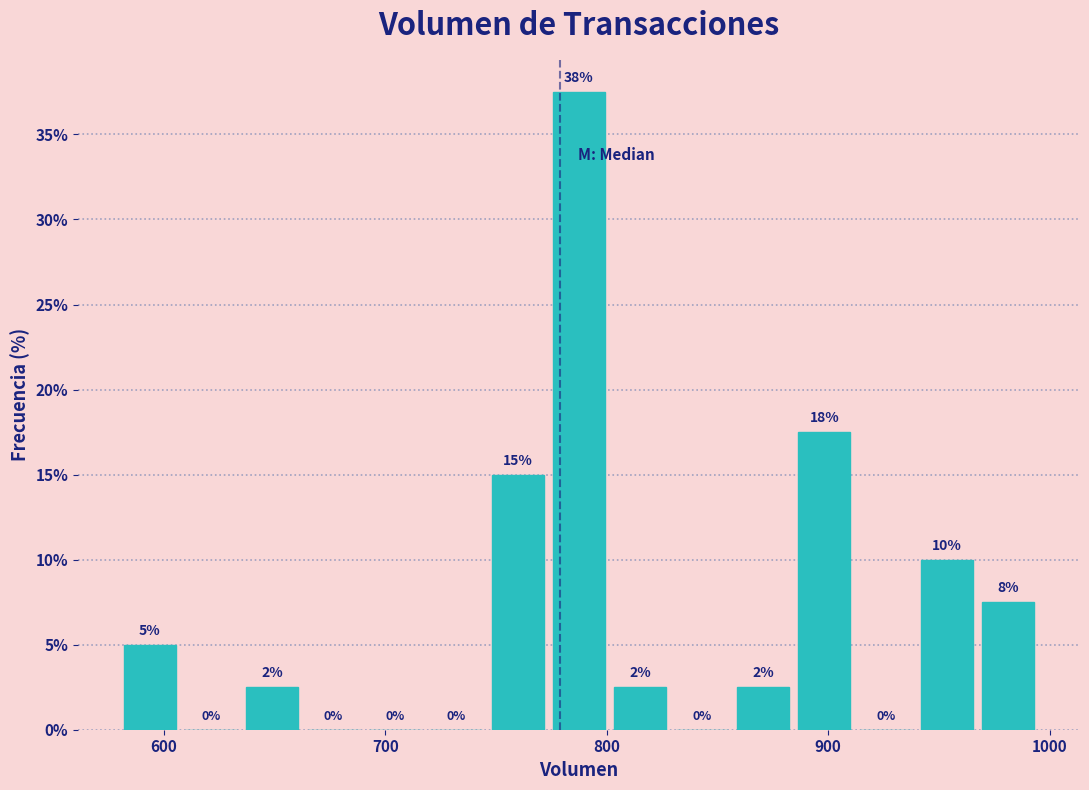

Around what value on the x-axis is the tallest bar? Give the approximate position of its centre, as read against the axis.

790